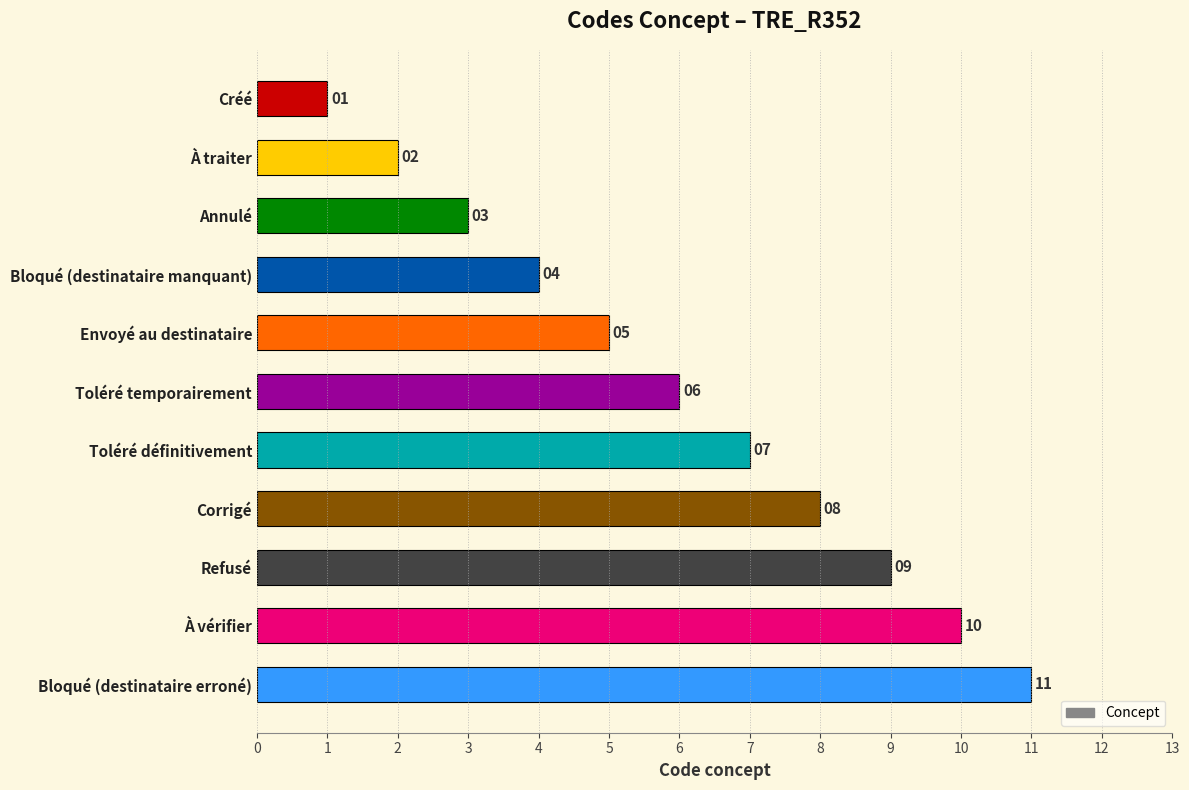

Which has a higher value, Refusé or Corrigé?

Refusé